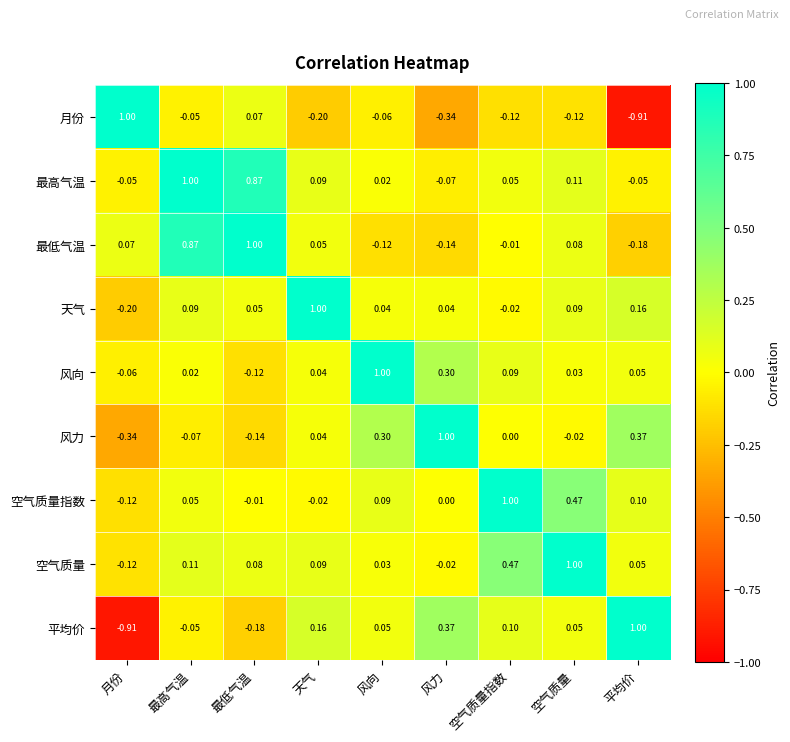

At 空气质量指数, list the series in order from smallest to largest.

月份, 天气, 最低气温, 风力, 最高气温, 风向, 平均价, 空气质量, 空气质量指数